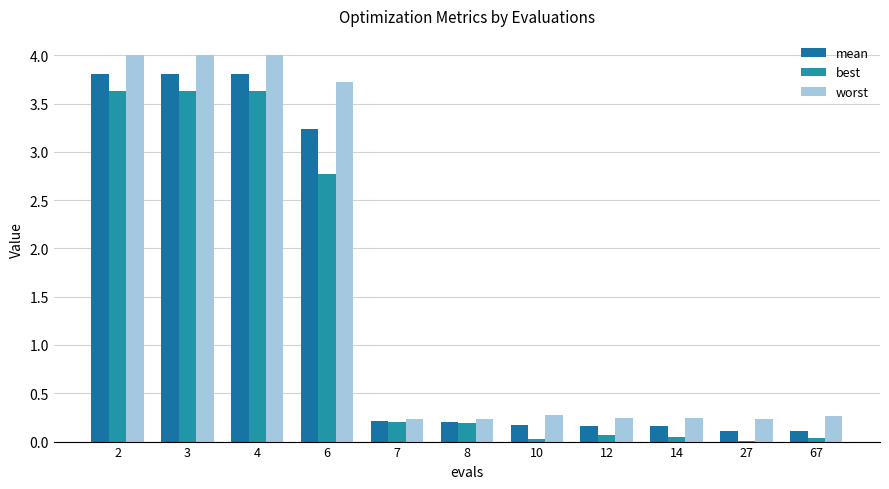

At which category is the sum across all series the highest?

2